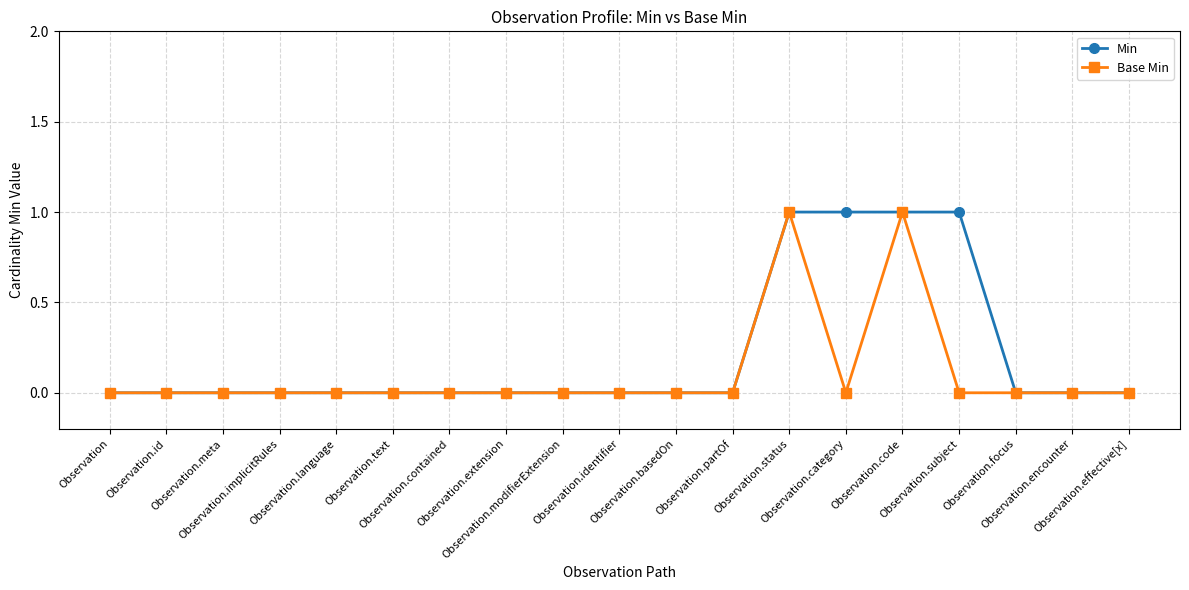

Rank the series by their average value, from highest to lowest.

Min, Base Min